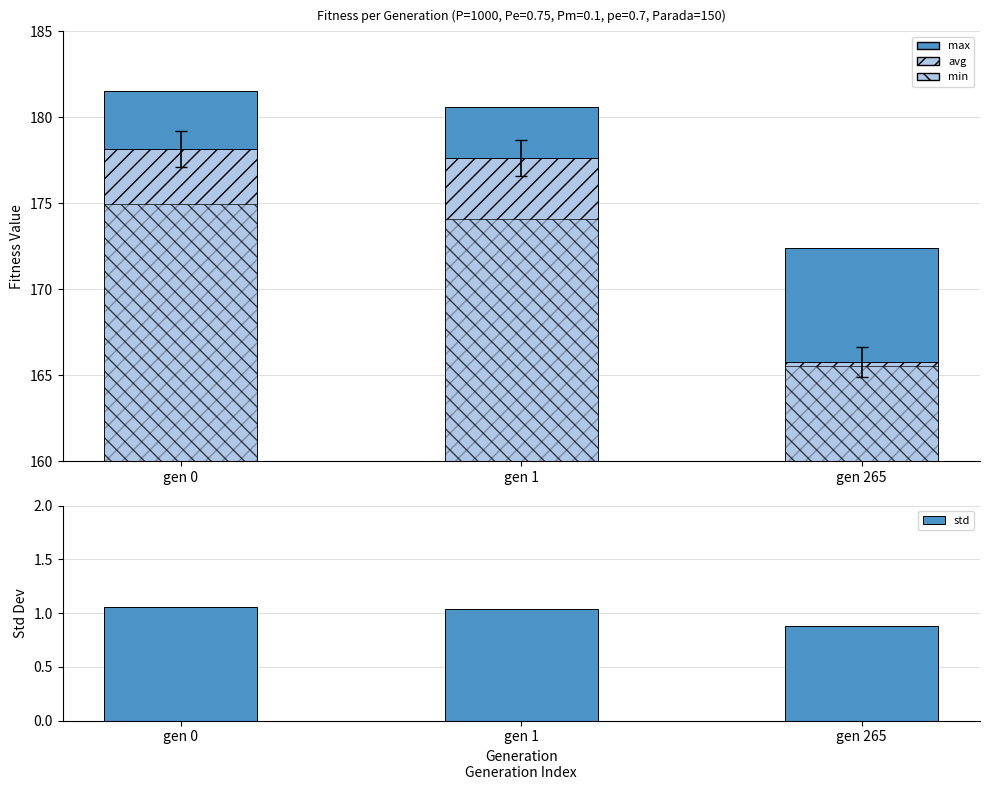

Reading left to right, what are all the values shown in this chart?

max: gen 0=181.5	gen 1=180.6	gen 265=172.4
avg: gen 0=178.2	gen 1=177.7	gen 265=165.8
min: gen 0=175.0	gen 1=174.1	gen 265=165.6
std: gen 0=1.1	gen 1=1.0	gen 265=0.9